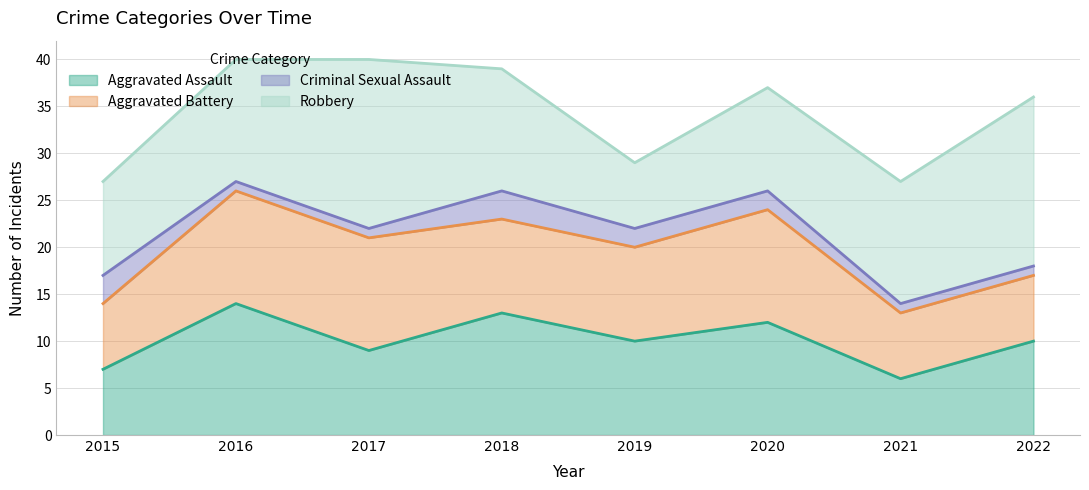

Which series changed the most between 2017 and 2020?

Robbery